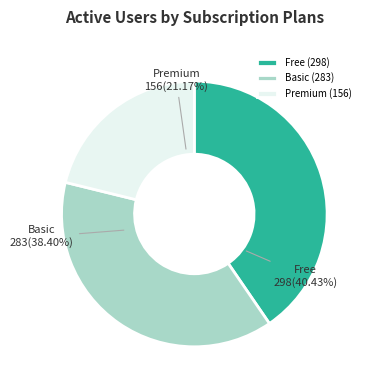

Does any single category account for the majority?

No